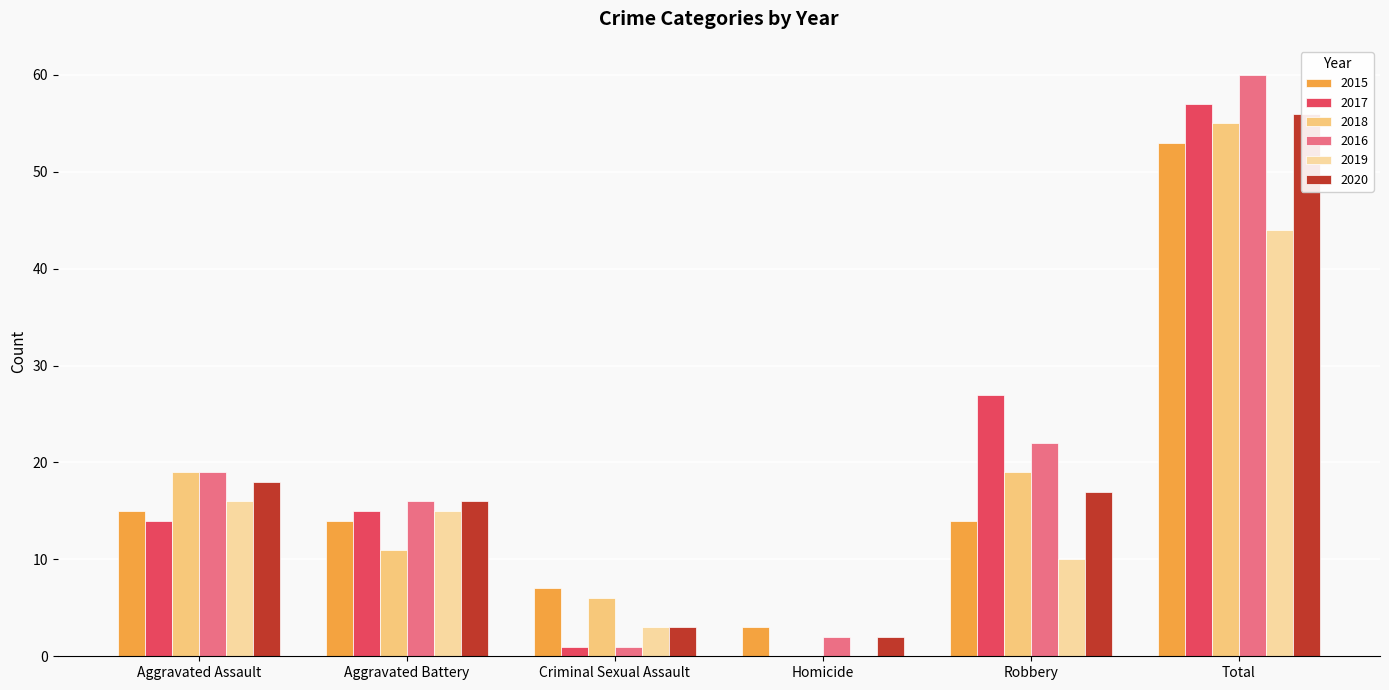

Are the bars grouped side by side (vs. stacked)?

Yes